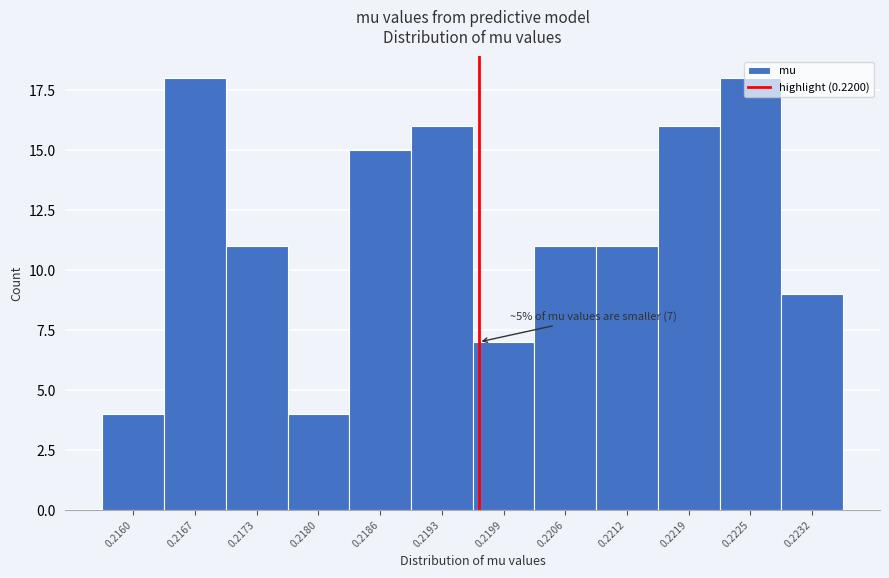

What is the difference between the maximum and minimum values?

14